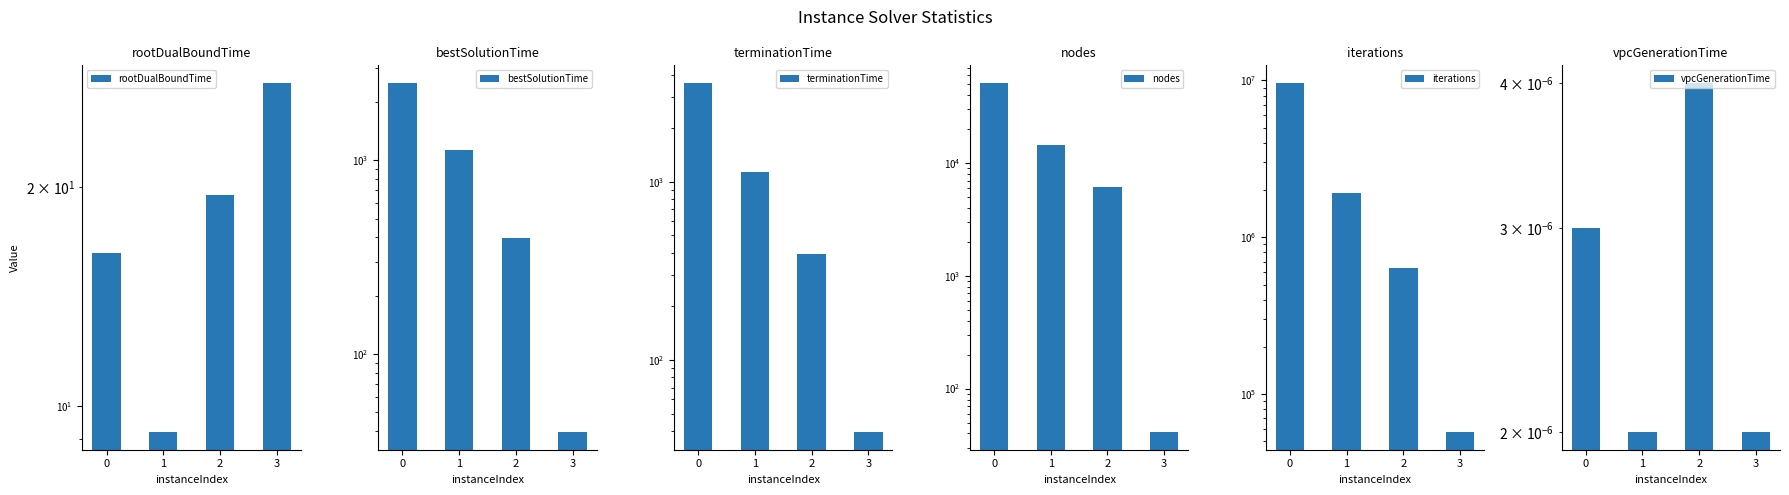

List the labels in order of bestSolutionTime value, smallest first.

3, 2, 1, 0